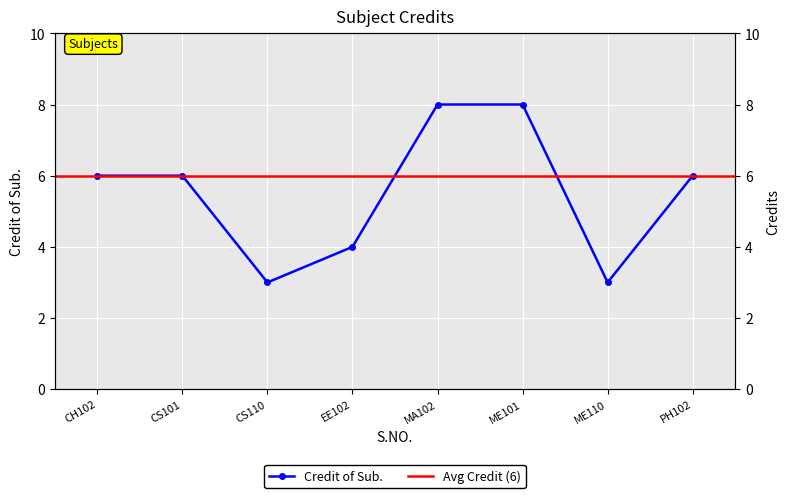

What is the sum of all values?

44